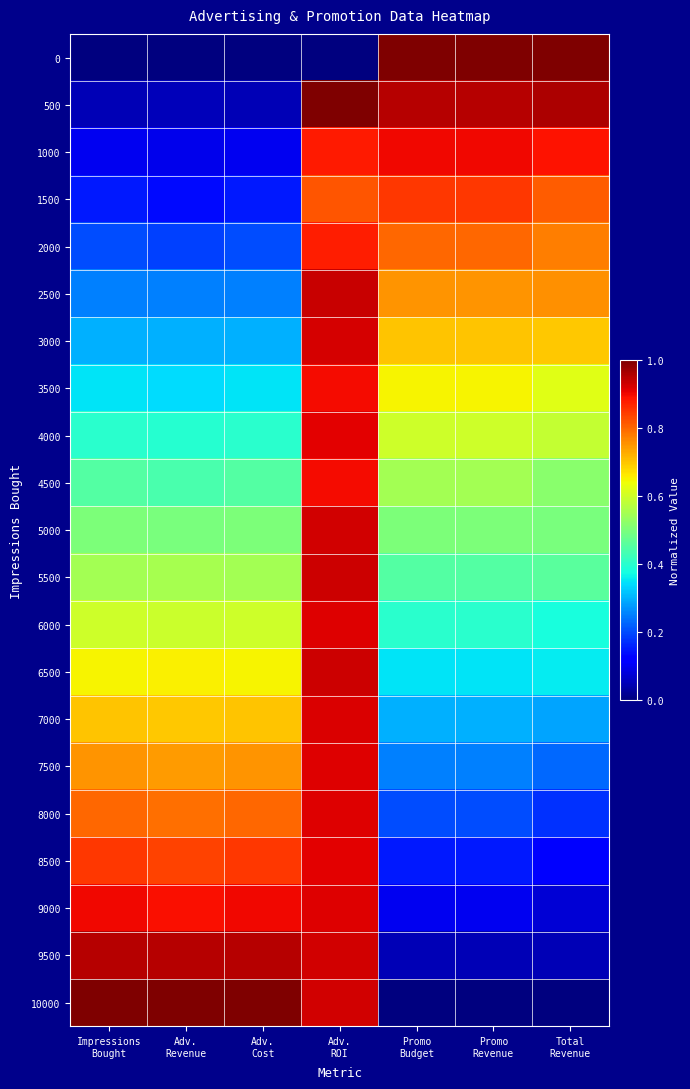

At how many categories does at least one series exceed 0?

7